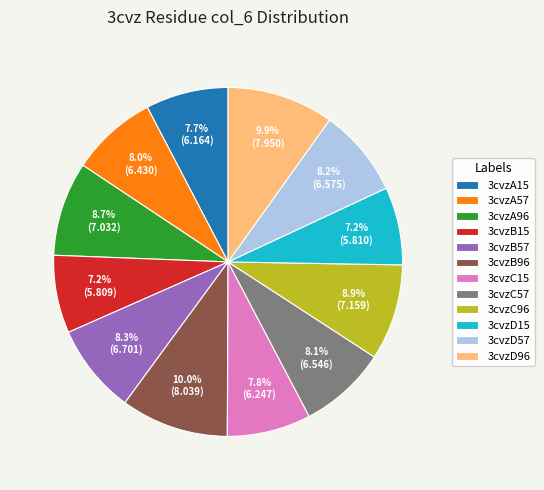

What is the ratio of the value at 3cvzB57 to the value at 3cvzB96?

0.8